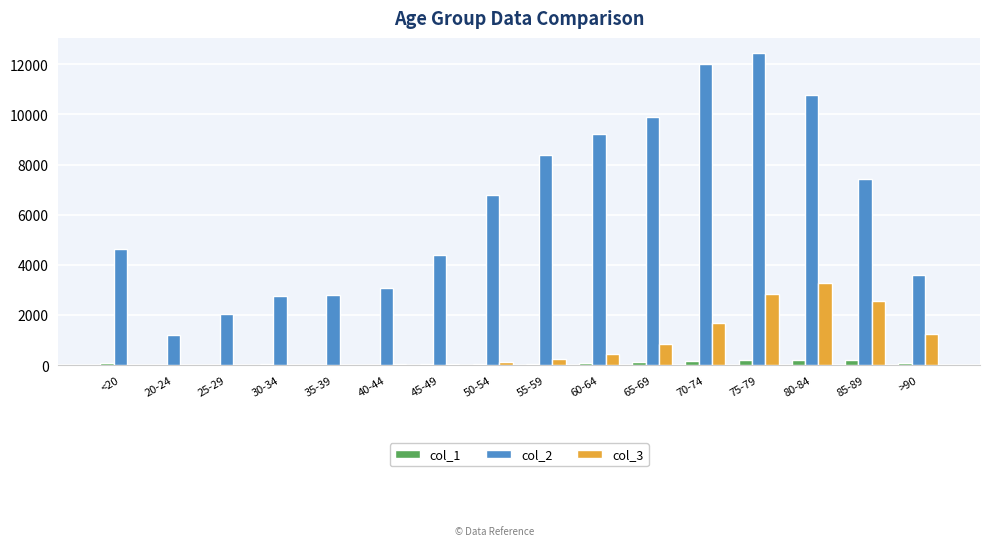

How many series are shown in this chart?

3